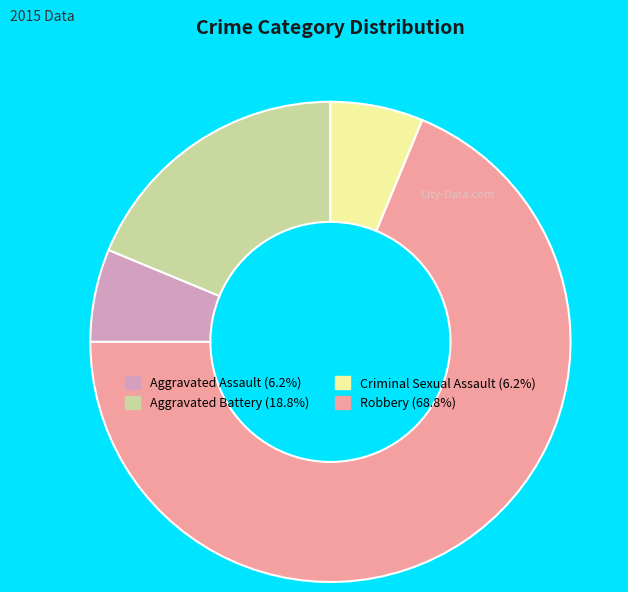

What is the largest slice in the pie chart?

Robbery